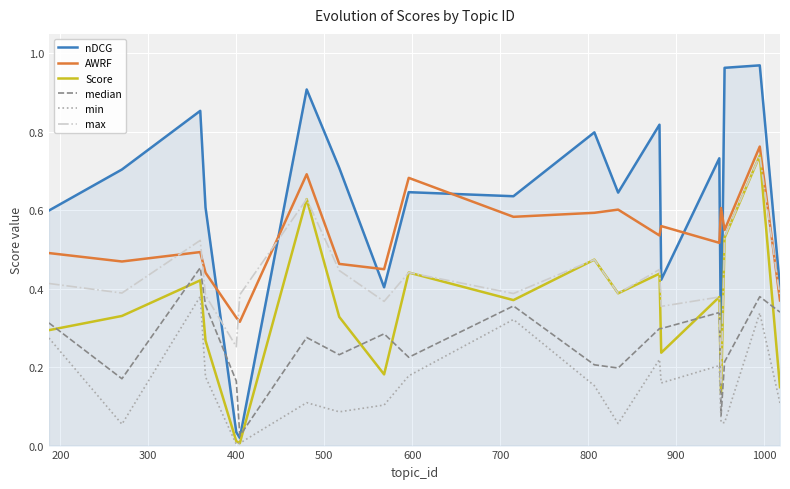

True or false: max and min cross at least once.

False